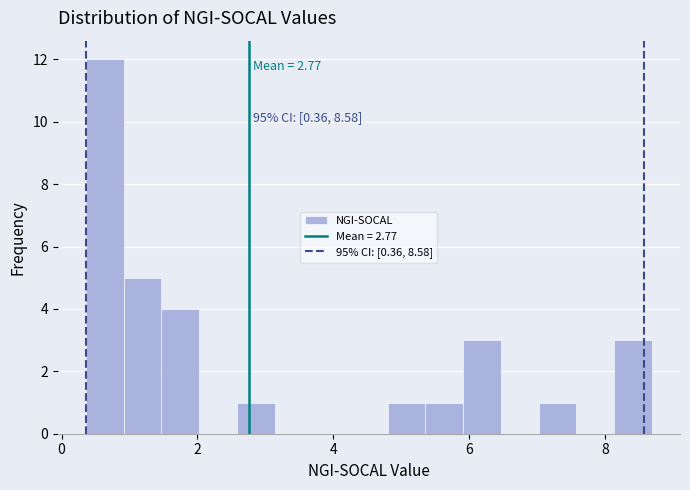

Around what value on the x-axis is the tallest bar? Give the approximate position of its centre, as read against the axis.

0.6